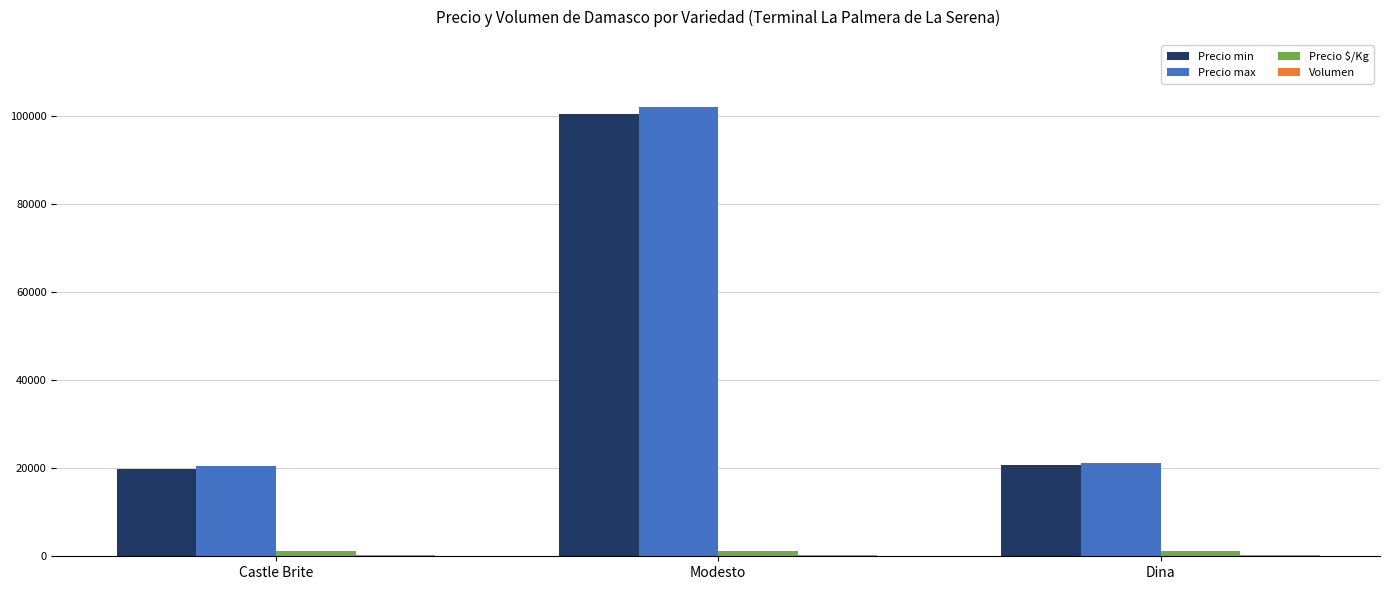

How many groups of bars are there?

3